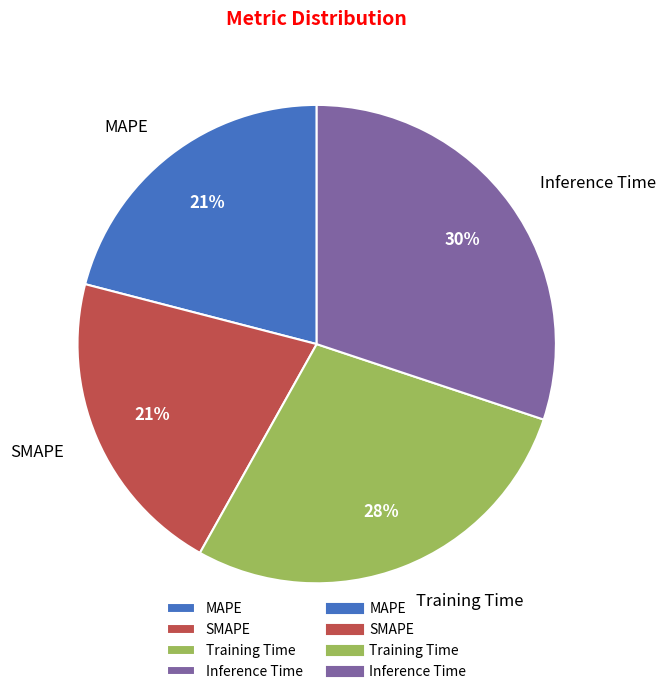

How many slices are in this pie chart?

4